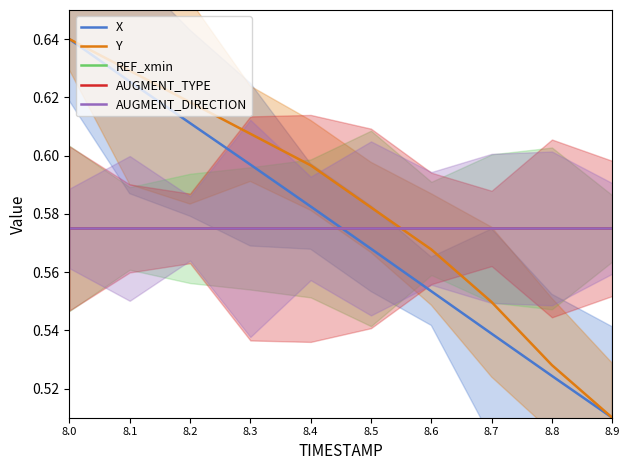

Is the value of REF_xmin at 8.7 greater than the value of AUGMENT_TYPE at 8.0?

No